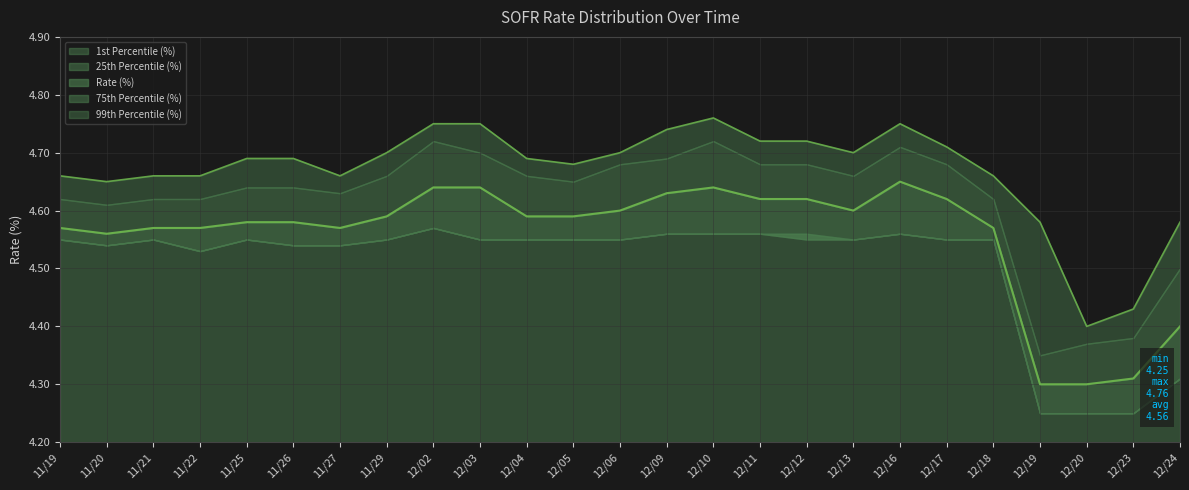

Reading left to right, list all the values displayed in this chart.

Rate (%): 11/19=4.6	11/20=4.6	11/21=4.6	11/22=4.6	11/25=4.6	11/26=4.6	11/27=4.6	11/29=4.6	12/02=4.6	12/03=4.6	12/04=4.6	12/05=4.6	12/06=4.6	12/09=4.6	12/10=4.6	12/11=4.6	12/12=4.6	12/13=4.6	12/16=4.7	12/17=4.6	12/18=4.6	12/19=4.3	12/20=4.3	12/23=4.3	12/24=4.4
25th Percentile (%): 11/19=4.5	11/20=4.5	11/21=4.5	11/22=4.5	11/25=4.5	11/26=4.5	11/27=4.5	11/29=4.5	12/02=4.6	12/03=4.5	12/04=4.5	12/05=4.5	12/06=4.5	12/09=4.6	12/10=4.6	12/11=4.6	12/12=4.5	12/13=4.5	12/16=4.6	12/17=4.5	12/18=4.5	12/19=4.2	12/20=4.2	12/23=4.2	12/24=4.3
75th Percentile (%): 11/19=4.6	11/20=4.6	11/21=4.6	11/22=4.6	11/25=4.6	11/26=4.6	11/27=4.6	11/29=4.7	12/02=4.7	12/03=4.7	12/04=4.7	12/05=4.7	12/06=4.7	12/09=4.7	12/10=4.7	12/11=4.7	12/12=4.7	12/13=4.7	12/16=4.7	12/17=4.7	12/18=4.6	12/19=4.3	12/20=4.4	12/23=4.4	12/24=4.5
1st Percentile (%): 11/19=4.5	11/20=4.5	11/21=4.5	11/22=4.5	11/25=4.5	11/26=4.5	11/27=4.5	11/29=4.5	12/02=4.6	12/03=4.5	12/04=4.5	12/05=4.5	12/06=4.5	12/09=4.6	12/10=4.6	12/11=4.6	12/12=4.6	12/13=4.5	12/16=4.6	12/17=4.5	12/18=4.5	12/19=4.2	12/20=4.2	12/23=4.2	12/24=4.3
99th Percentile (%): 11/19=4.7	11/20=4.7	11/21=4.7	11/22=4.7	11/25=4.7	11/26=4.7	11/27=4.7	11/29=4.7	12/02=4.8	12/03=4.8	12/04=4.7	12/05=4.7	12/06=4.7	12/09=4.7	12/10=4.8	12/11=4.7	12/12=4.7	12/13=4.7	12/16=4.8	12/17=4.7	12/18=4.7	12/19=4.6	12/20=4.4	12/23=4.4	12/24=4.6